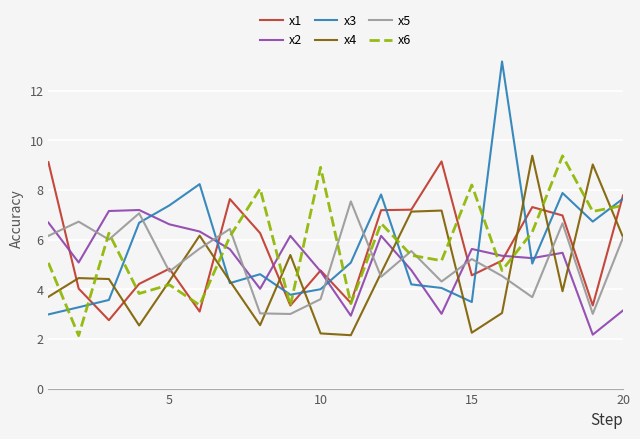

What is the highest value of the x5 series?

7.5